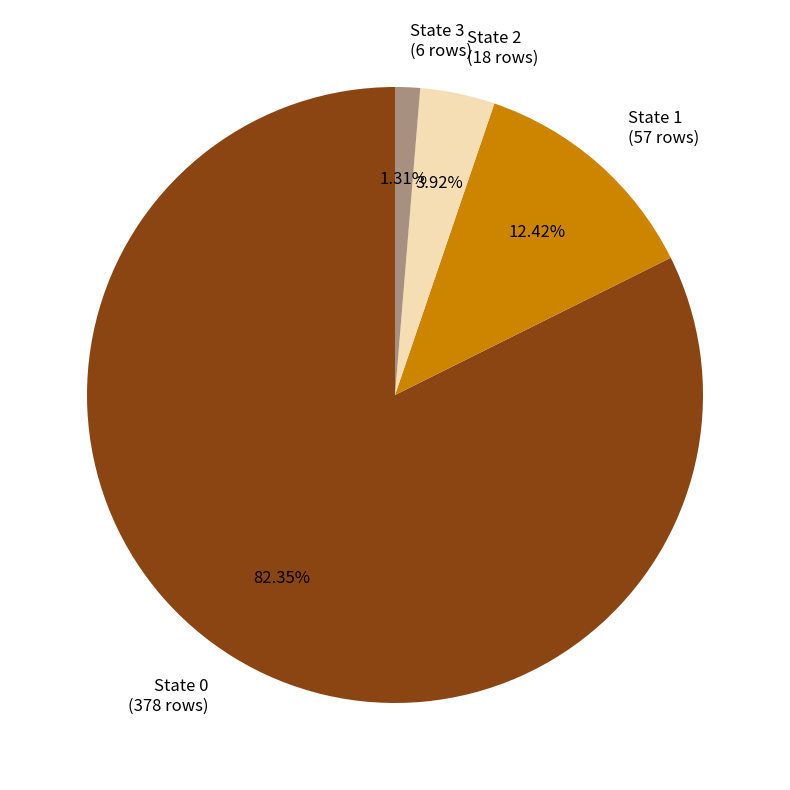

Combined, do State 1 and State 3 account for over 50%?

No